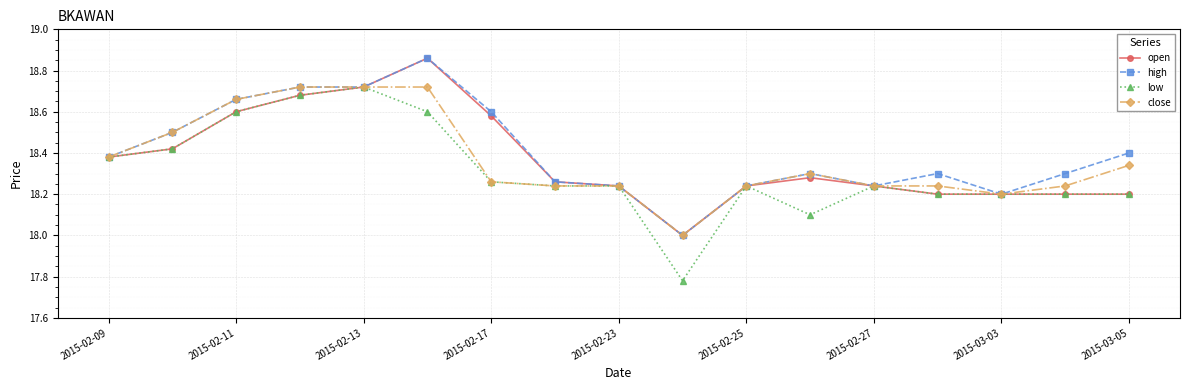

True or false: high and open cross at least once.

False